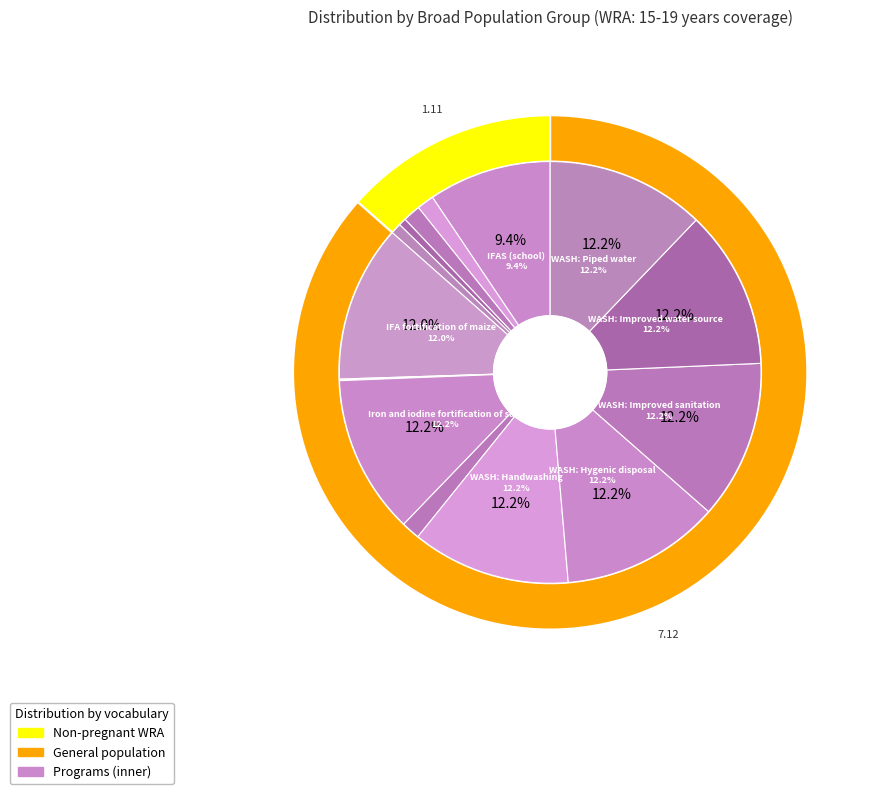

Rank the categories by value from highest to lowest.

Iron and iodine fortification of salt, WASH: Handwashing, WASH: Hygenic disposal, WASH: Improved sanitation, WASH: Improved water source, WASH: Piped water, IFA fortification of maize, IFAS (school), Long-lasting insecticide-treated bednets, IFAS (community), Family planning, IFAS (retailer), IFAS (health facility), IFA fortification of rice, IFA fortification of wheat flour